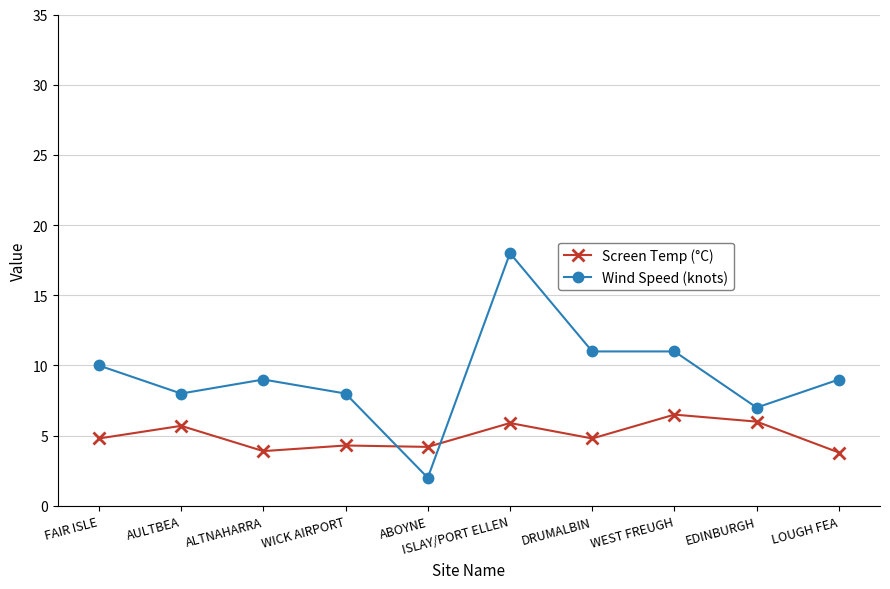

What position from the left is AULTBEA?

2